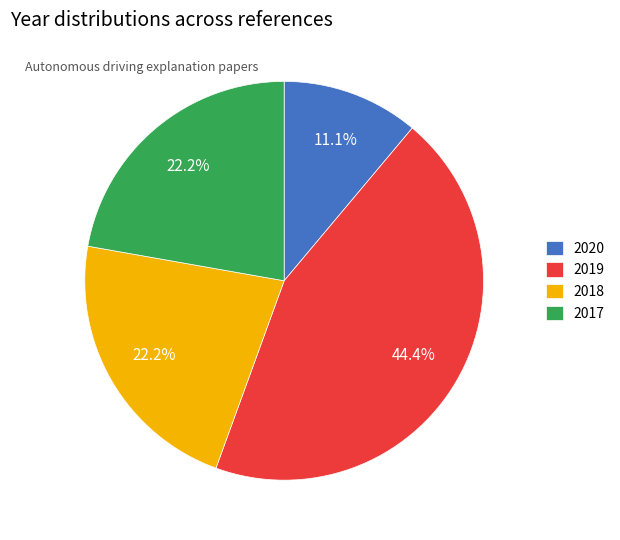

Which category has the smallest portion of the pie?

2020